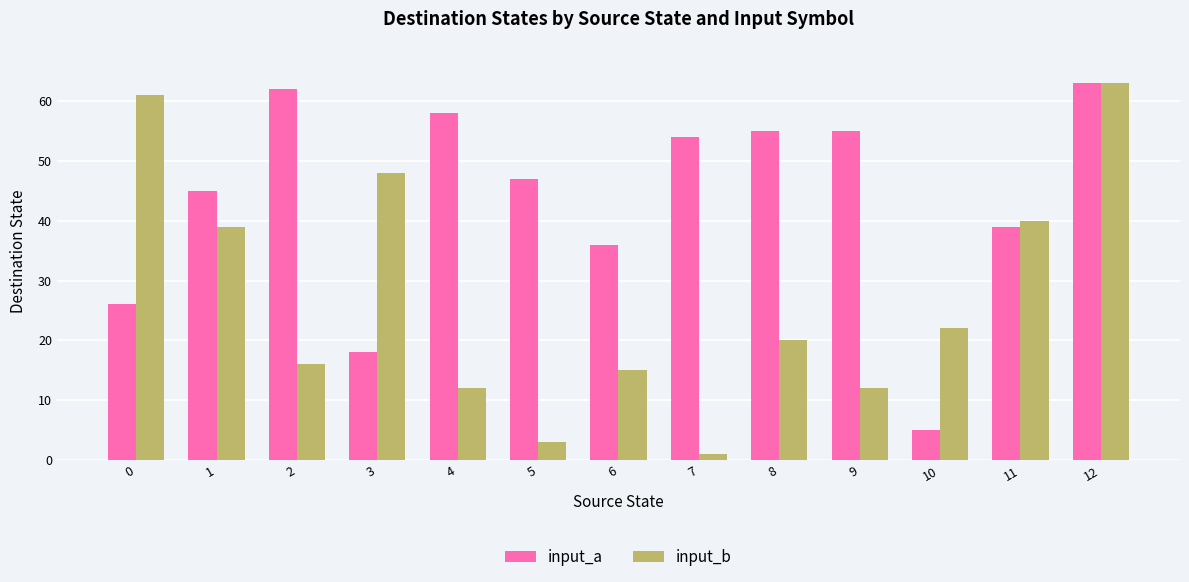

What are all the series names shown in the legend?

input_a, input_b